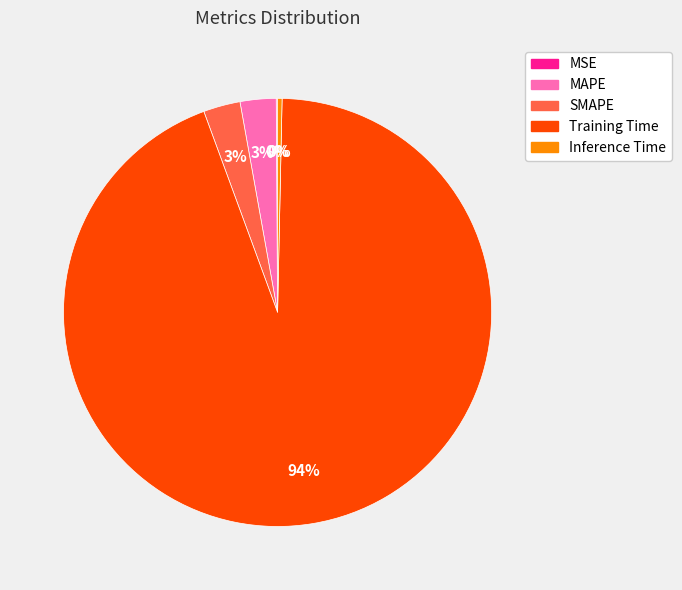

Do Inference Time and Training Time together represent more than half of the pie?

Yes